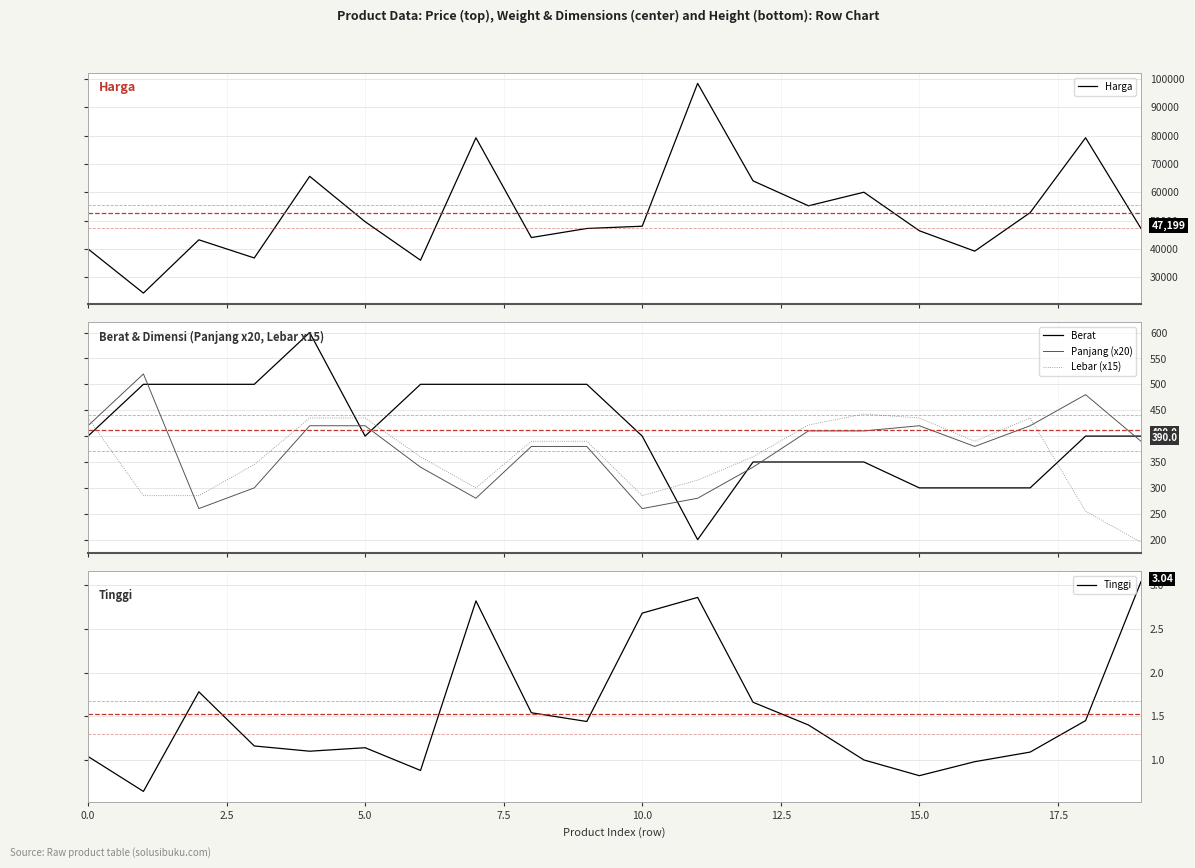

What is the difference between the highest and lowest values at 19?

47196.0